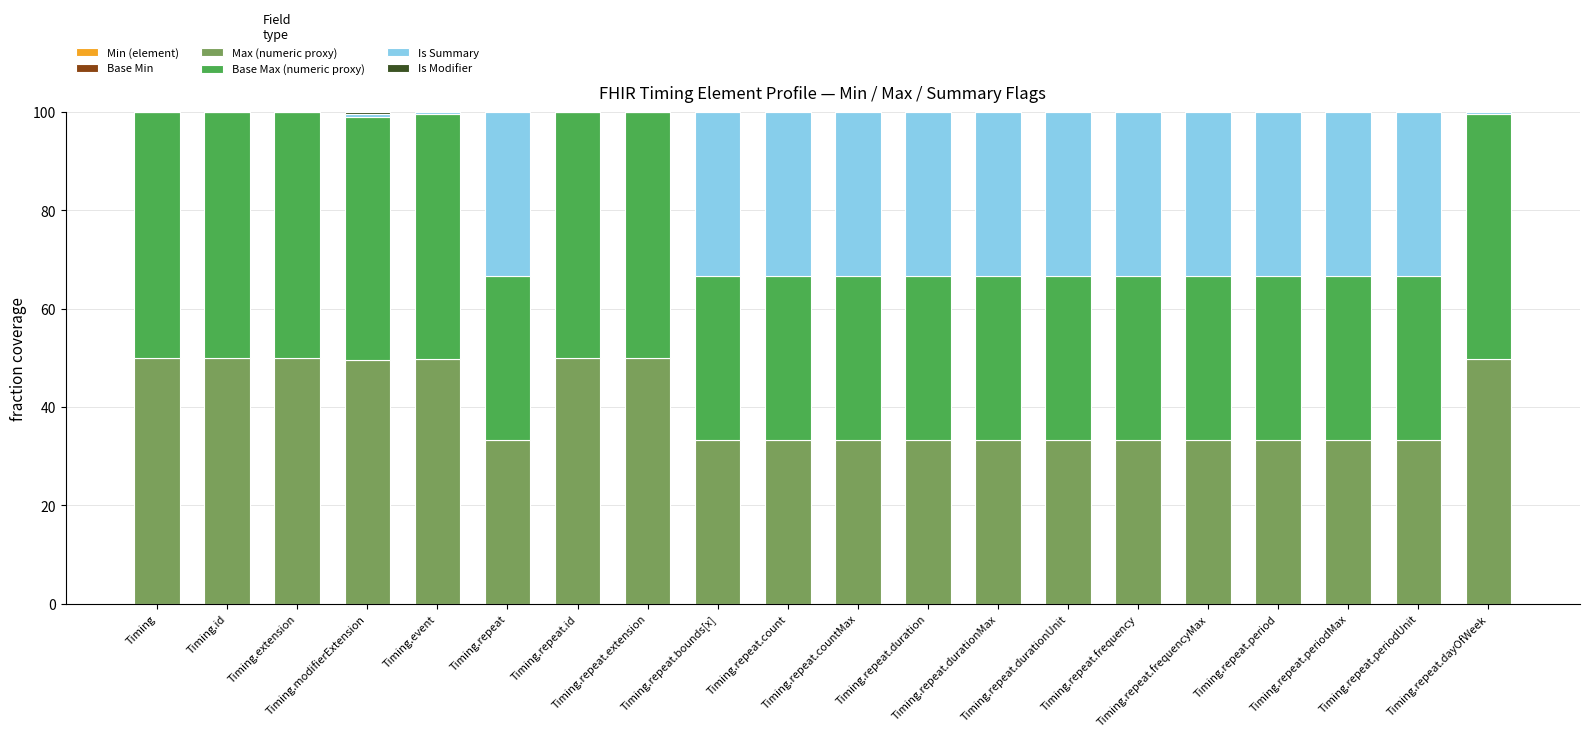

Count the number of categories in the chart.

20